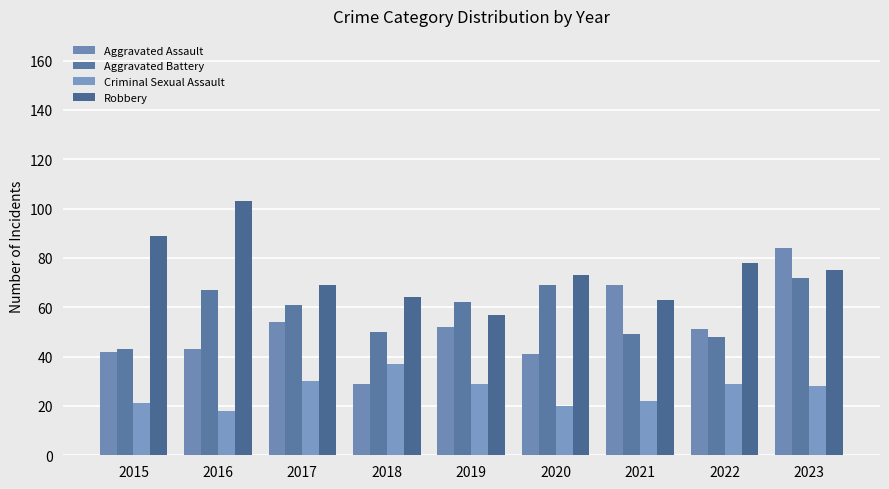

Reading right to left, list all the values displayed in this chart.

Aggravated Assault: 2023=84	2022=51	2021=69	2020=41	2019=52	2018=29	2017=54	2016=43	2015=42
Aggravated Battery: 2023=72	2022=48	2021=49	2020=69	2019=62	2018=50	2017=61	2016=67	2015=43
Criminal Sexual Assault: 2023=28	2022=29	2021=22	2020=20	2019=29	2018=37	2017=30	2016=18	2015=21
Robbery: 2023=75	2022=78	2021=63	2020=73	2019=57	2018=64	2017=69	2016=103	2015=89